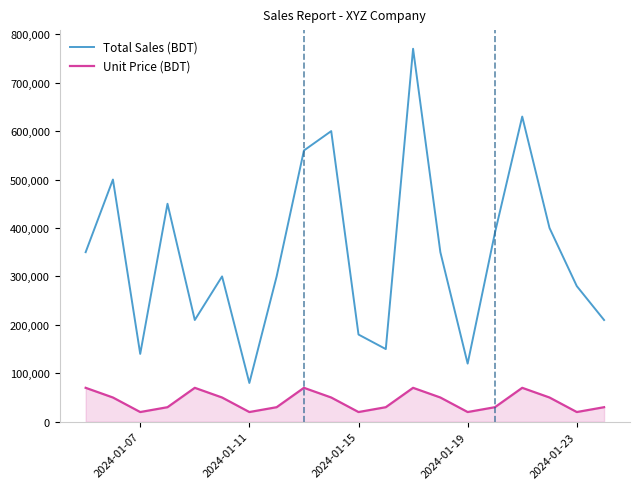

Which series has the widest spread of values?

Total Sales (BDT)